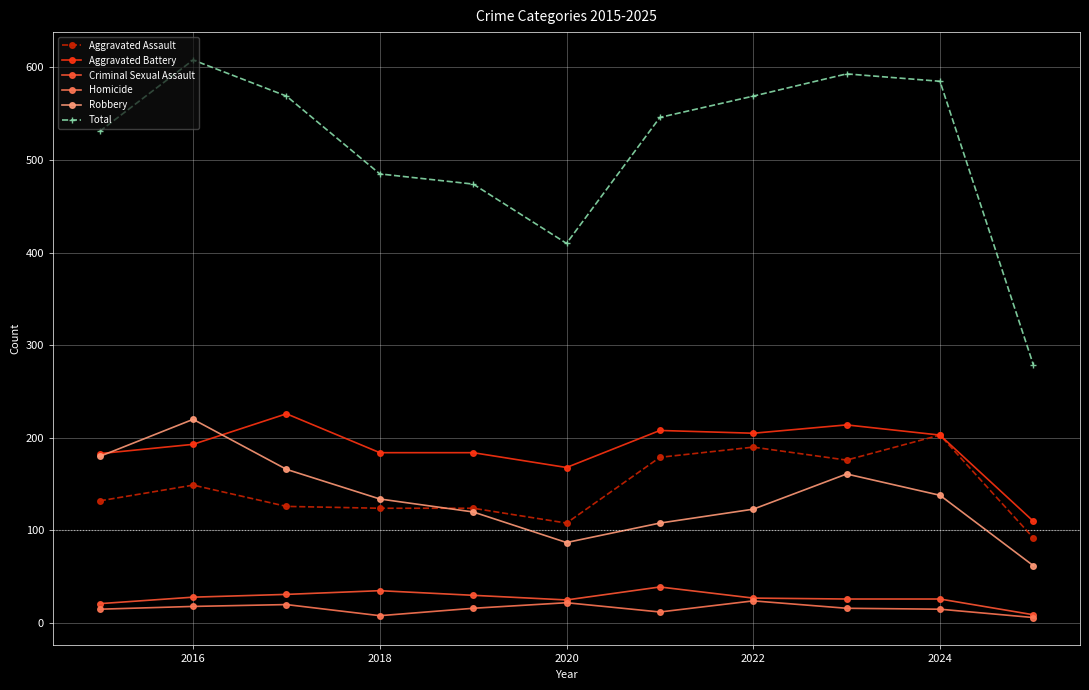

What are all the series names shown in the legend?

Aggravated Assault, Aggravated Battery, Criminal Sexual Assault, Homicide, Robbery, Total